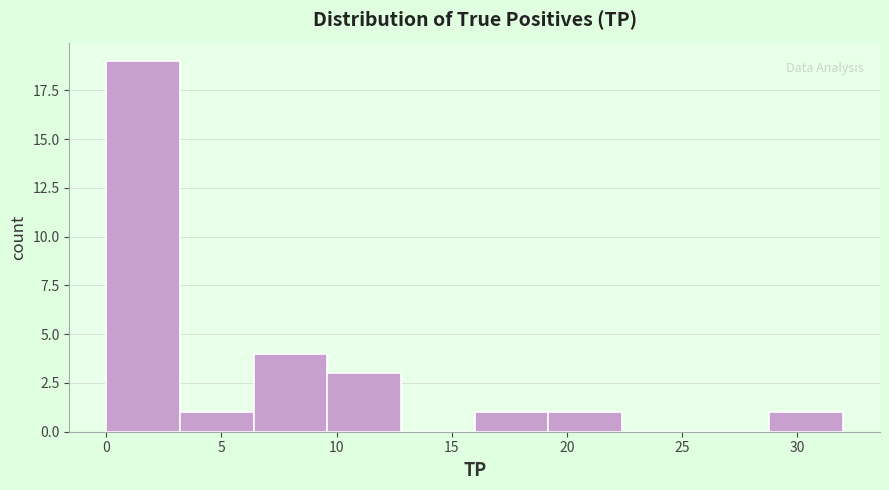

Reading left to right, list every bar in this chart as the range it spans on the x-axis followed by its height. Neither the bar edges nor the heights are printed on the chart, so give them approximately, as read against the axes.

0.0 to 3.2: 19
3.2 to 6.4: 1
6.4 to 9.6: 4
9.6 to 12.8: 3
12.8 to 16.0: 0
16.0 to 19.2: 1
19.2 to 22.4: 1
22.4 to 25.6: 0
25.6 to 28.8: 0
28.8 to 32.0: 1